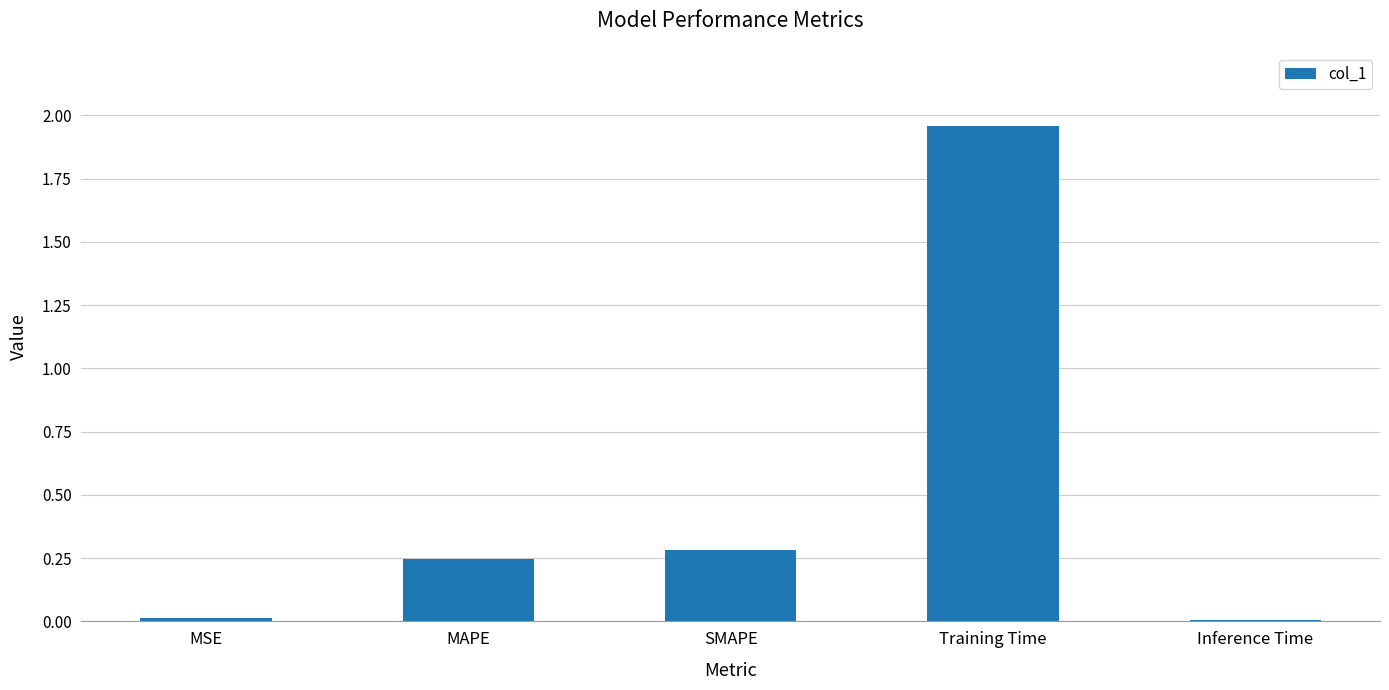

Which label corresponds to the largest value in the chart?

Training Time